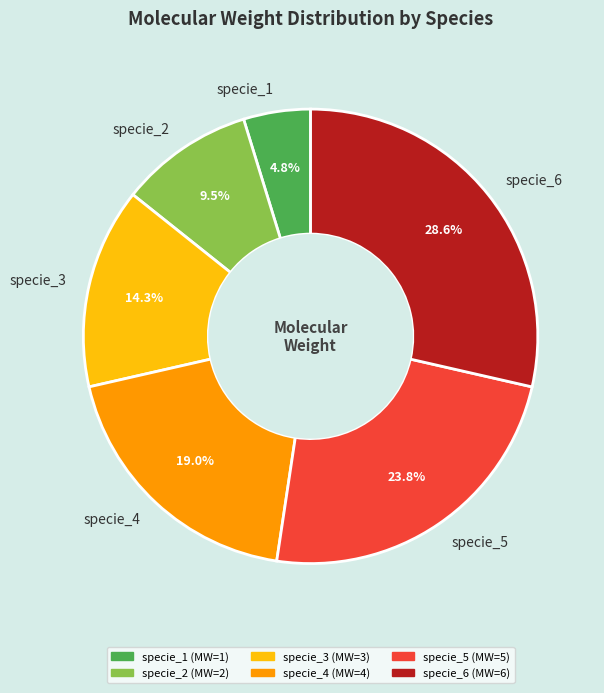

What percentage do specie_1 and specie_4 together represent?

23.8%